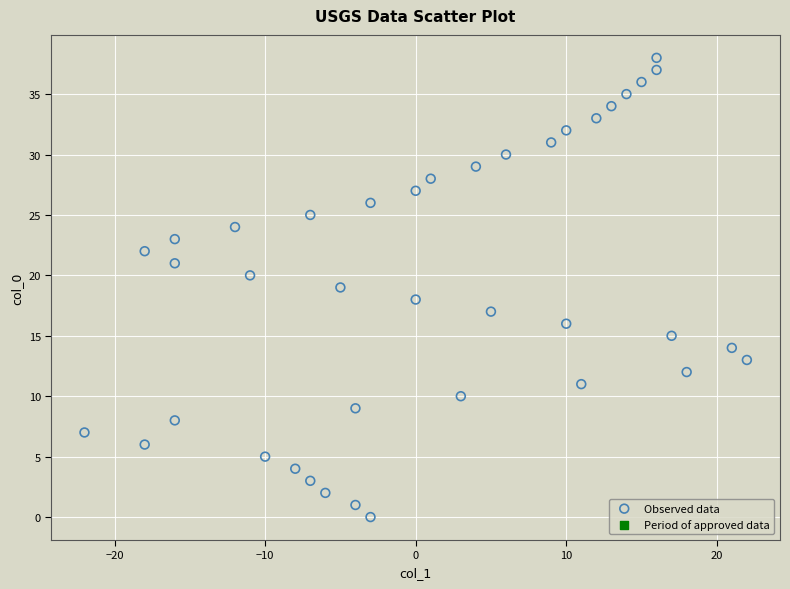

What is the range of X values (max minus min)?

44